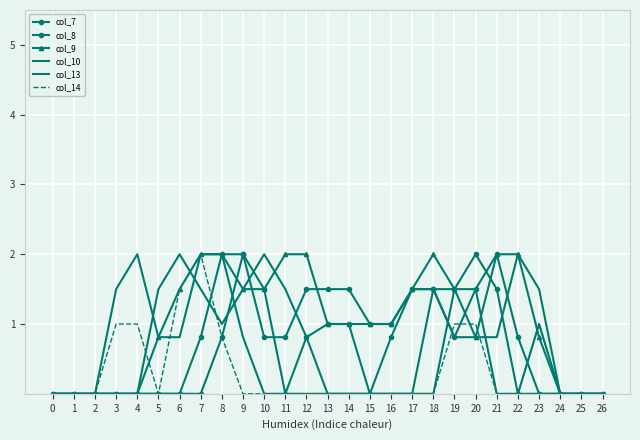

Which series has the widest spread of values?

col_7